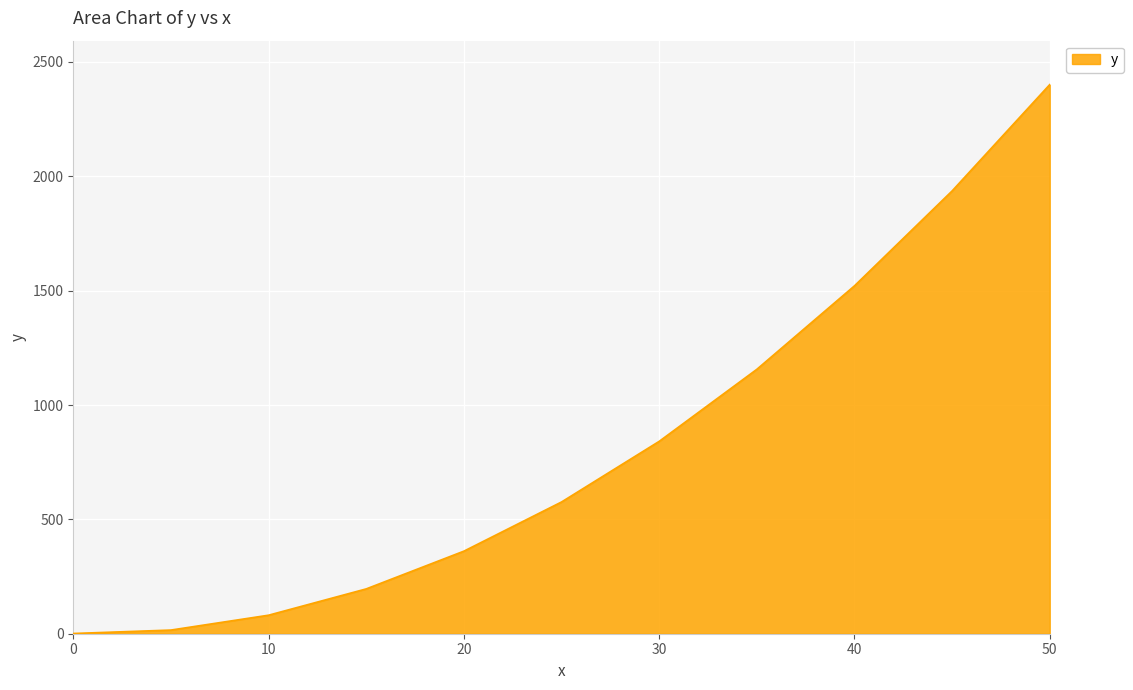

What is the minimum value shown in the chart?

1